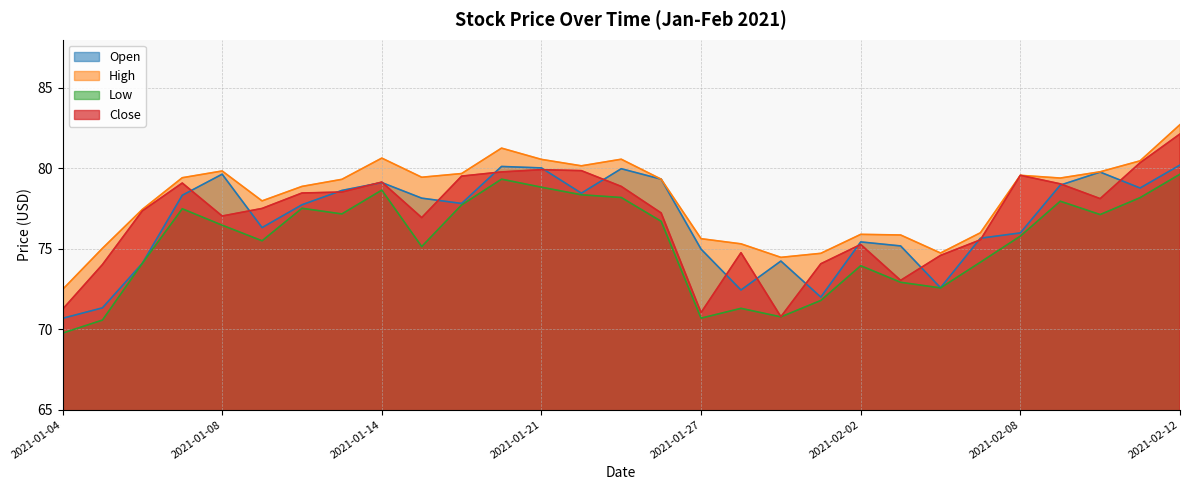

Which series changed the most between 2021-01-28 and 2021-02-11?

Low